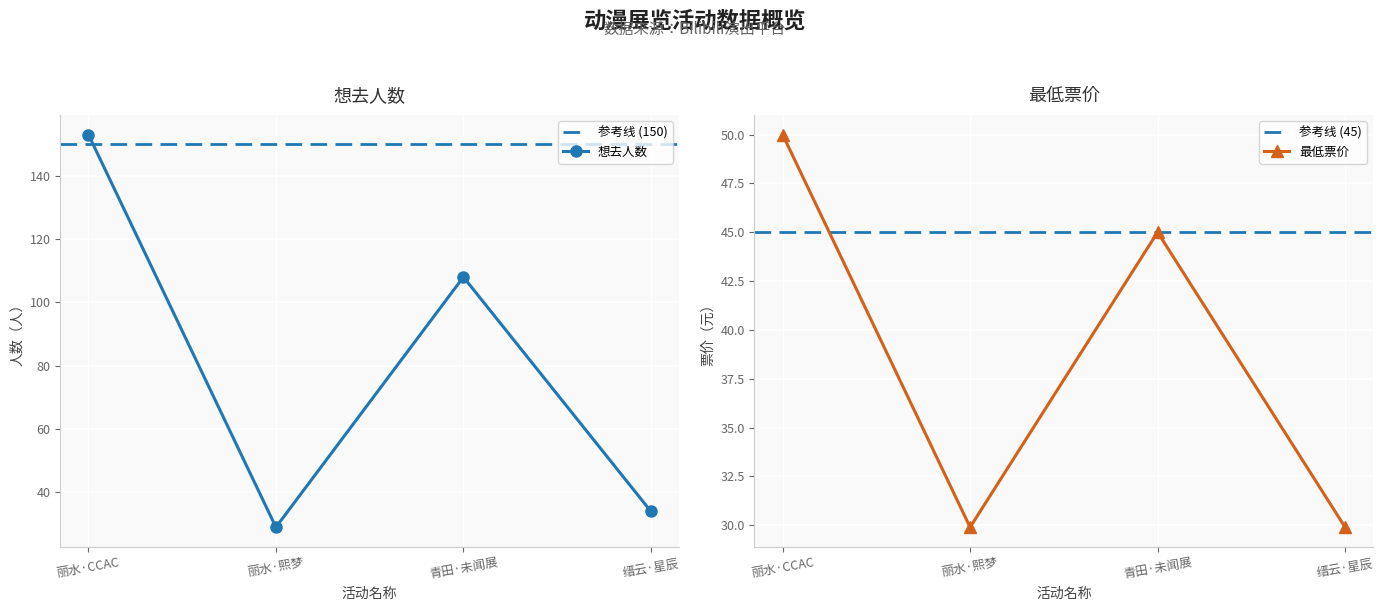

Is it true that 最低票价 equals 42.2 at 缙云·星辰?

False